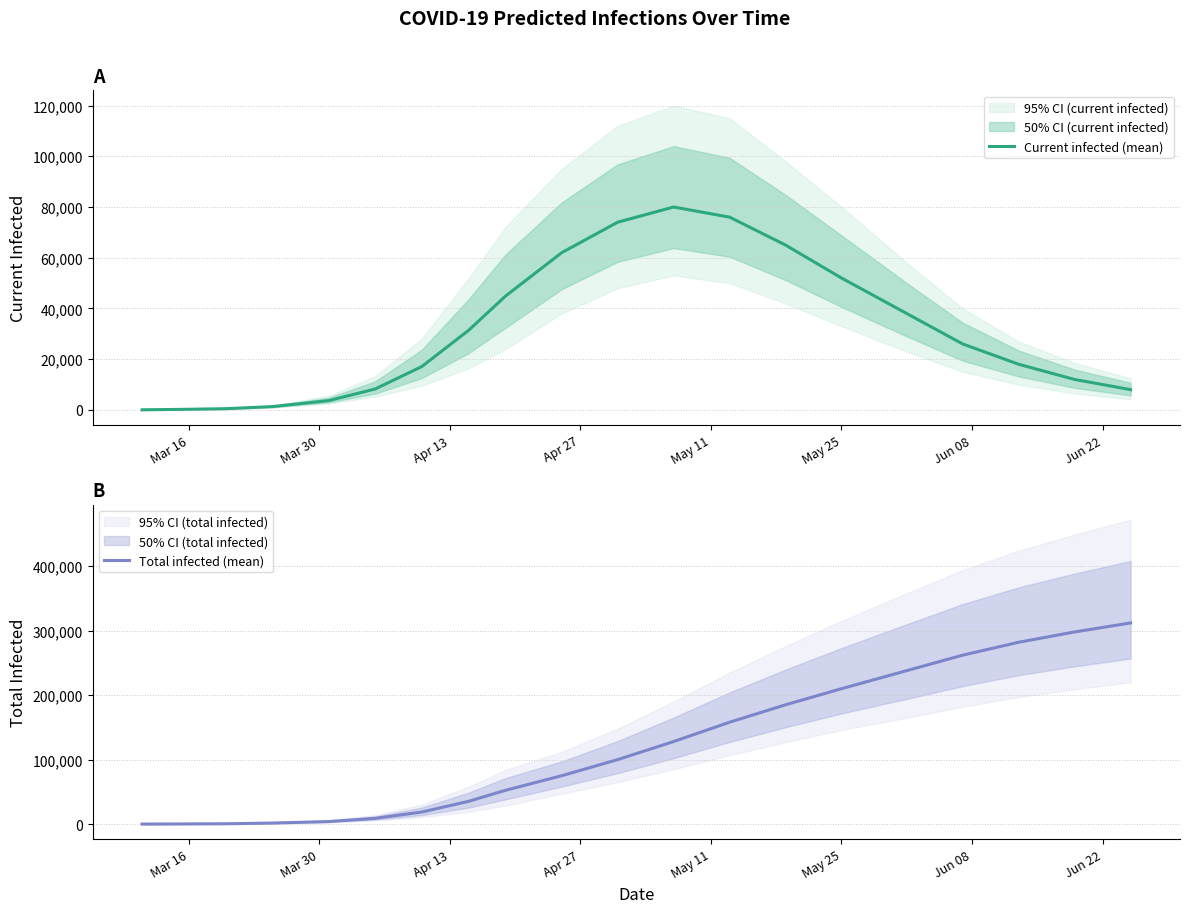

Does the chart display data point markers on the line(s)?

No